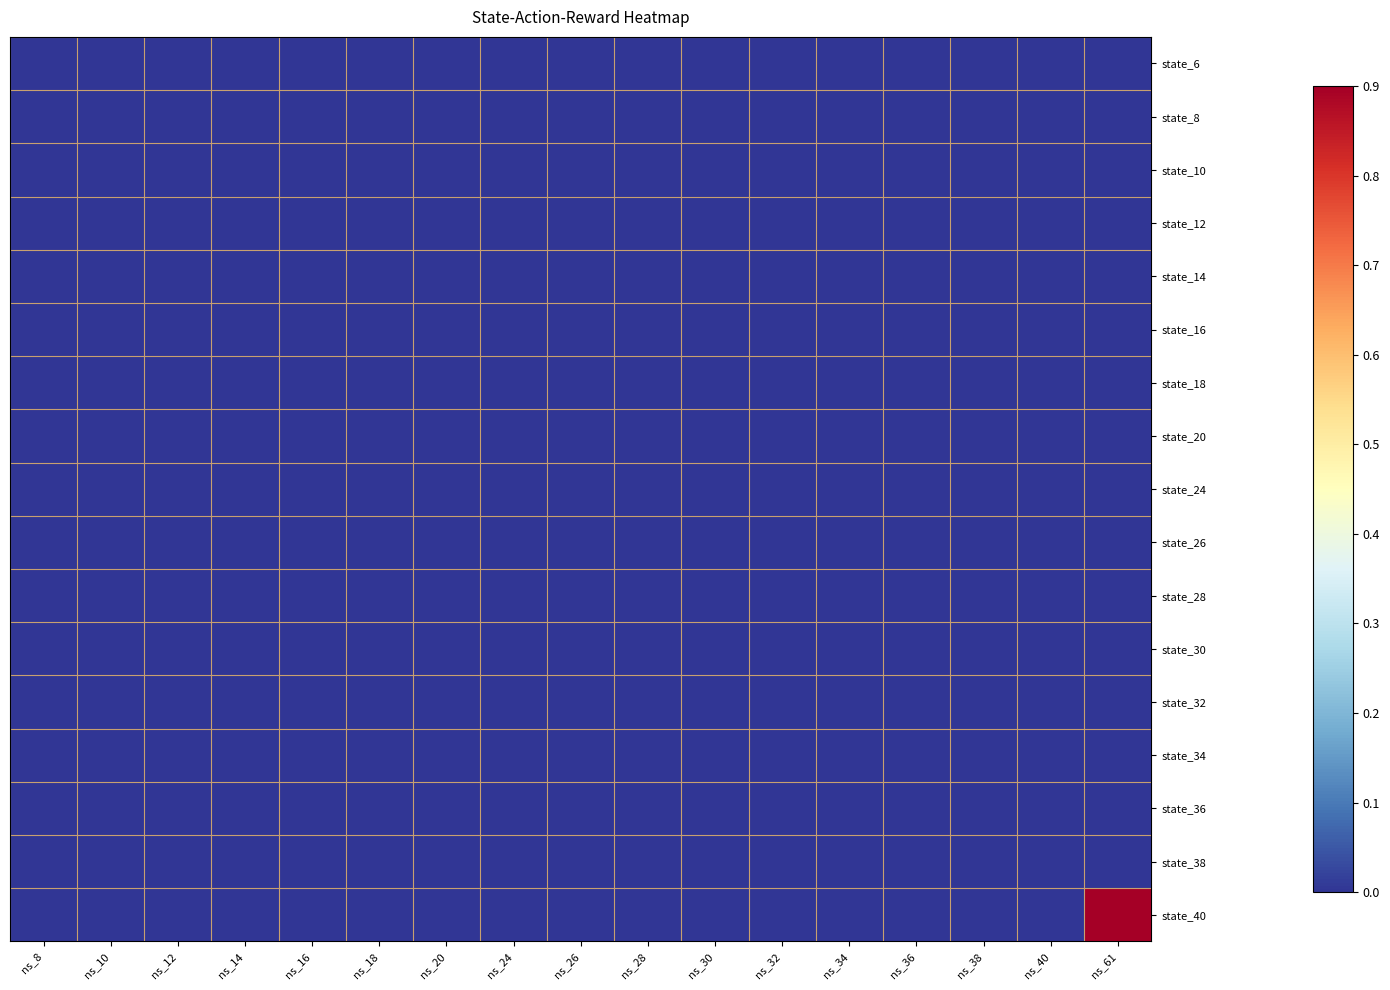

Which series changed the most between ns_12 and ns_30?

state_6